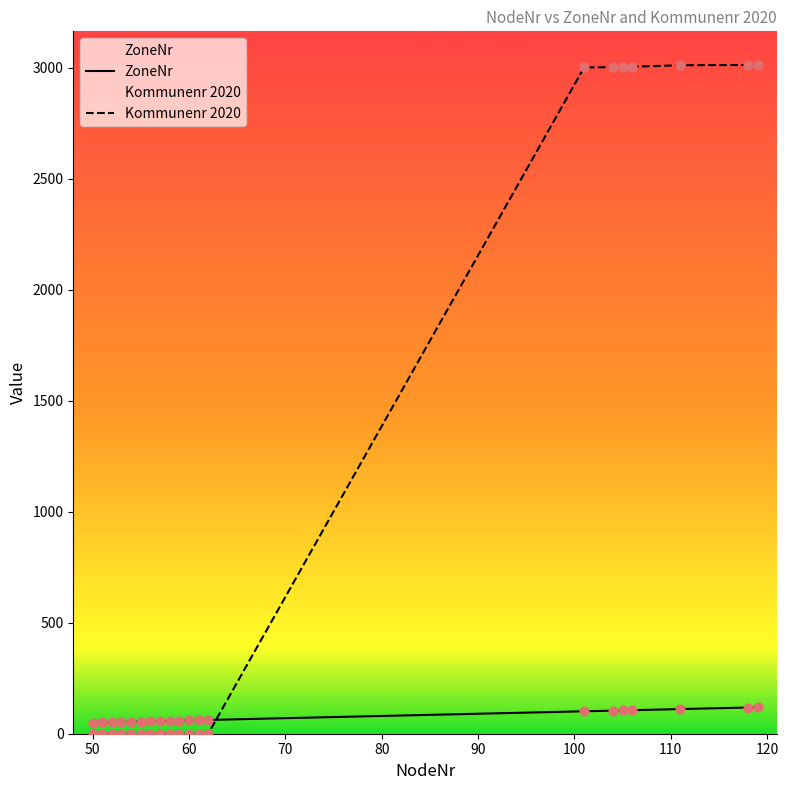

Which series has the largest total across all categories?

Kommunenr 2020